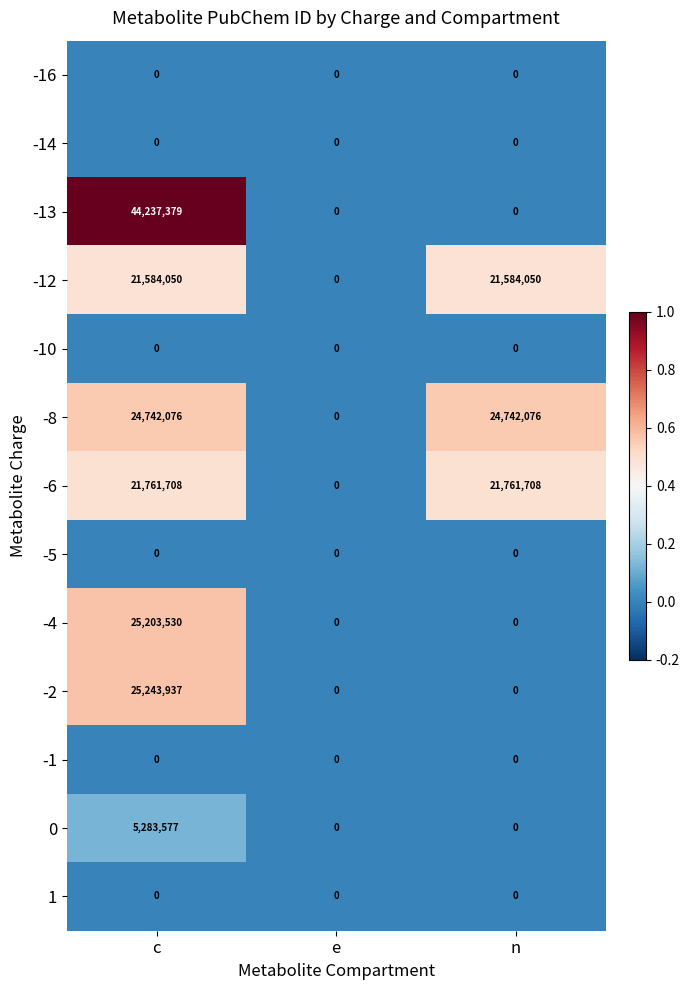

What is the maximum value shown in the chart?

44237379